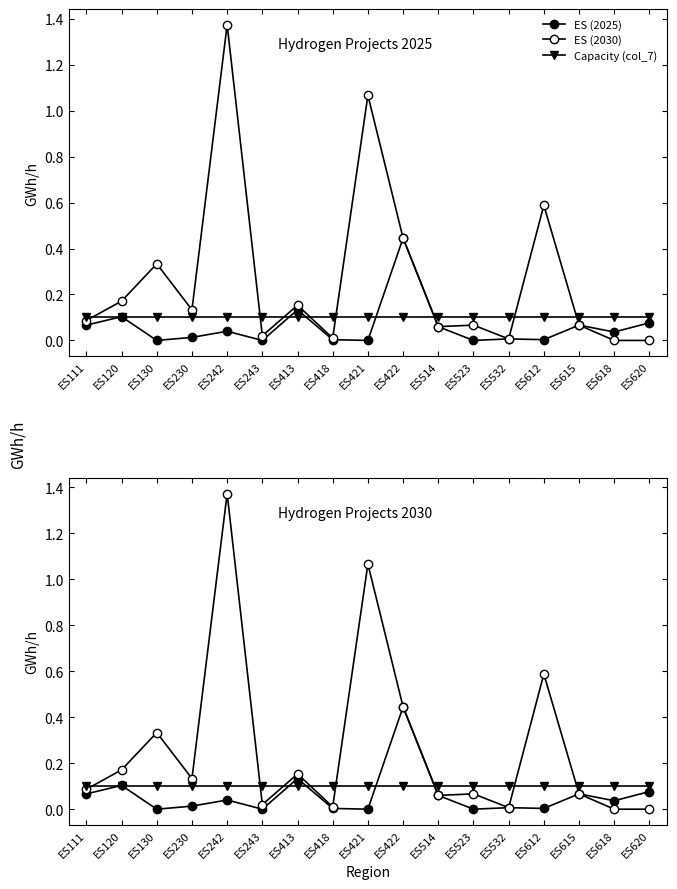

How many lines are shown in the chart?

3